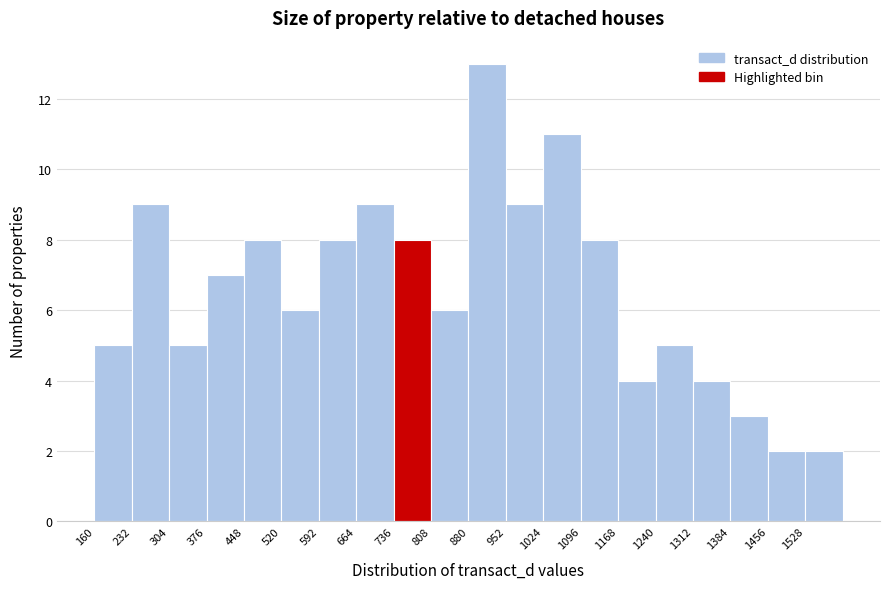

How tall is the bar that spans 1384 to 1456 on the x-axis? Neither the bar edges nor the heights are printed on the chart, so give them approximately, as read against the axes.

3